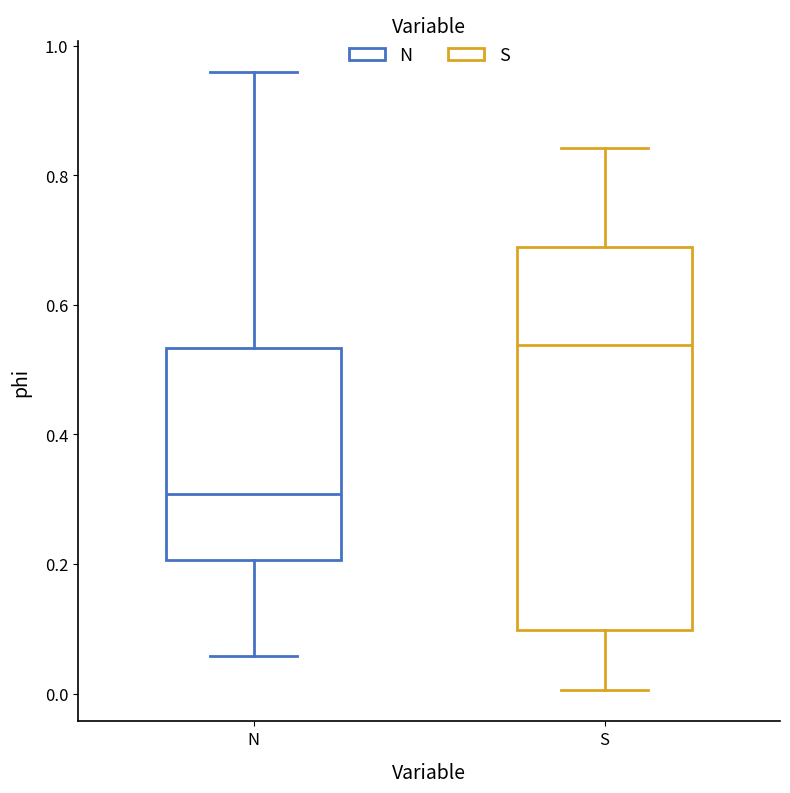

Reading left to right, read every box against the y-axis: the position of its median line, the range the box covers, and the ends of its whiskers. The values are not printed on the chart, so give them approximately, as read against the axis.

N: median 0.30, box 0.20 to 0.54, whiskers 0.06 to 0.96
S: median 0.54, box 0.10 to 0.68, whiskers 0.00 to 0.84